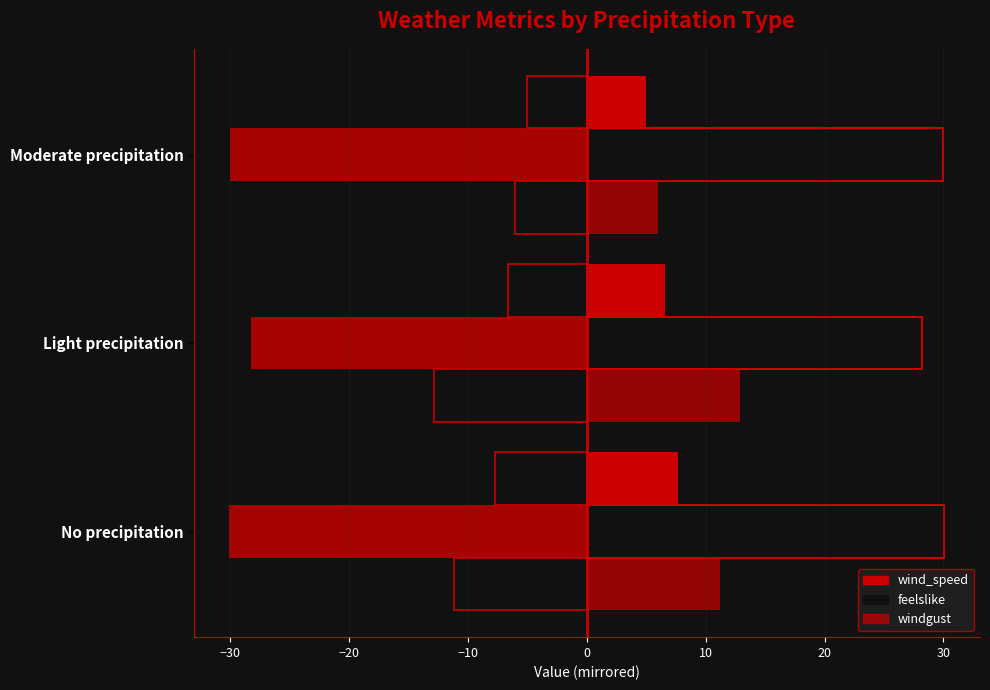

How many distinct data groups are displayed?

6